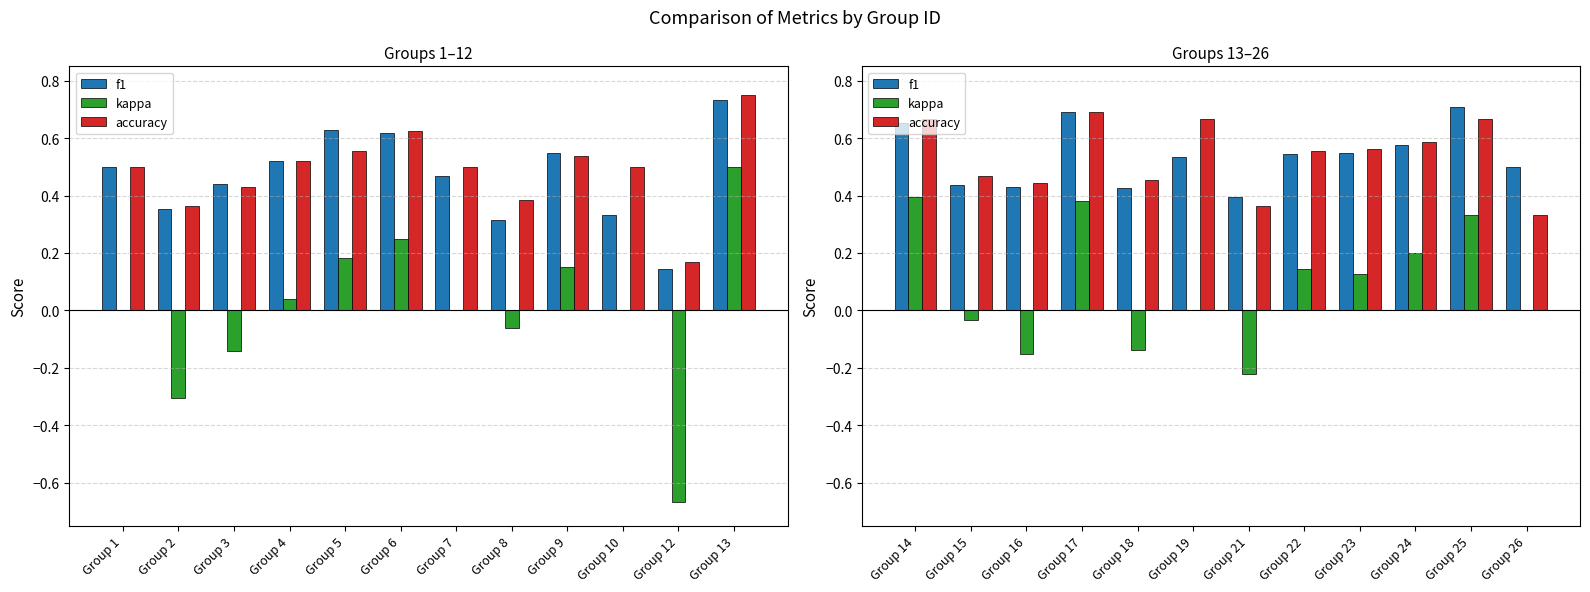

What is the average value of the f1 series?

0.5